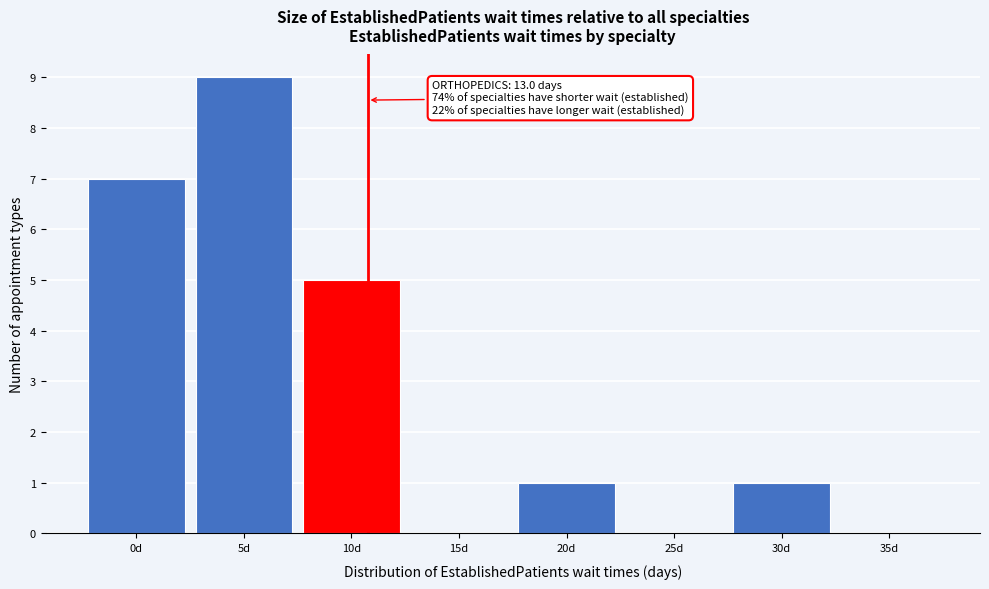

Reading left to right, transcribe all the data shown in this chart.

0d=7	5d=9	10d=5	15d=0	20d=1	25d=0	30d=1	35d=0